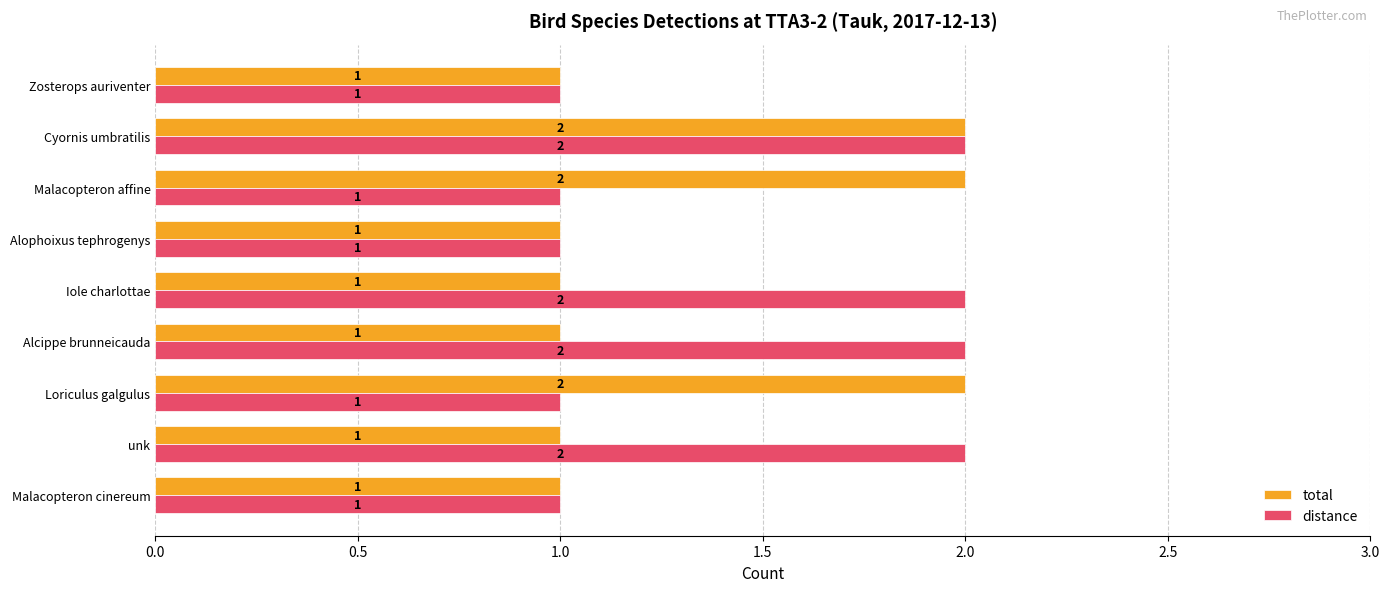

The distance series shows 2 at Iole charlottae. True or false?

True